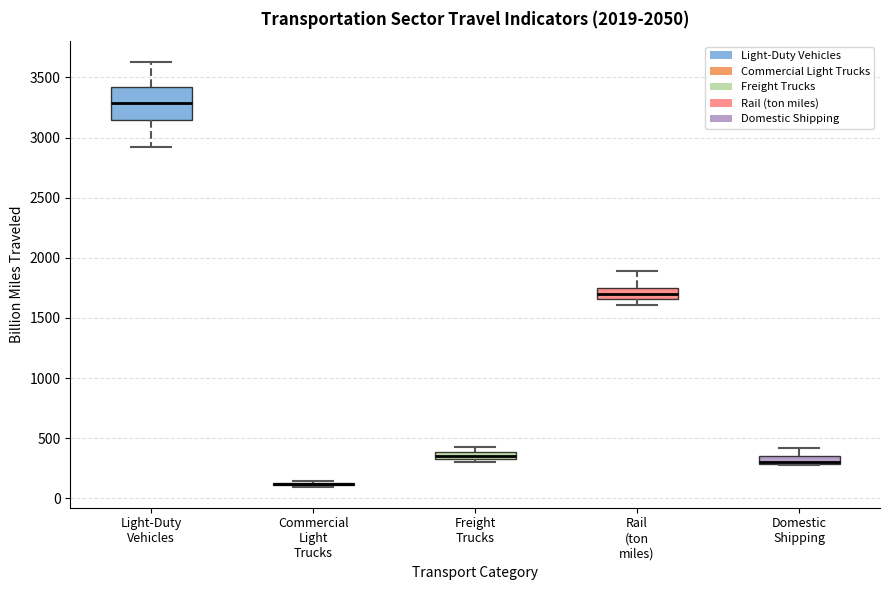

Where is the lower edge of the box for Freight Trucks on the y-axis? The values are not printed on the chart, so give them approximately, as read against the axis.

350